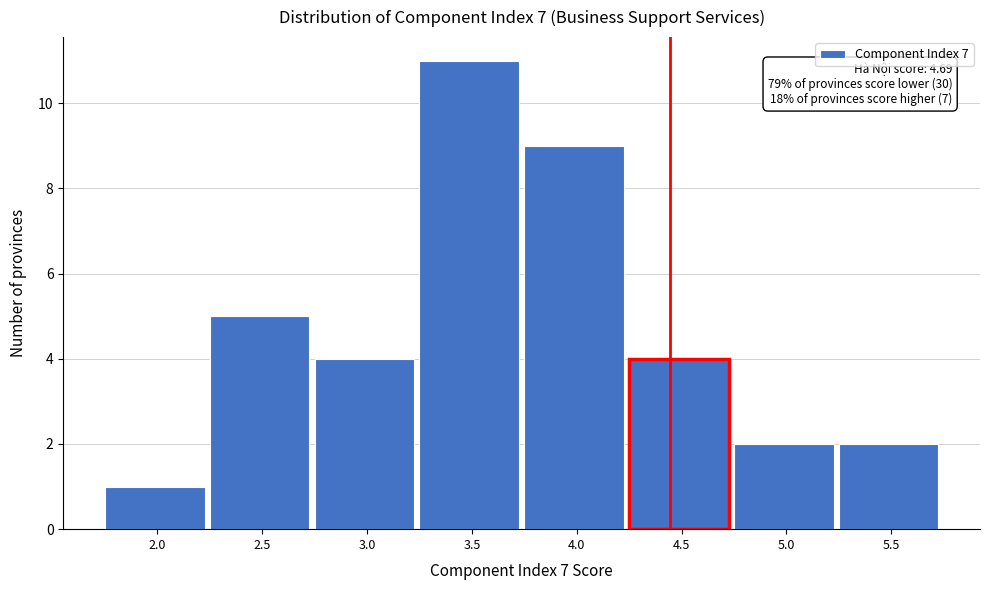

Reading left to right, extract all data points from this chart.

2.0=1	2.5=5	3.0=4	3.5=11	4.0=9	4.5=4	5.0=2	5.5=2